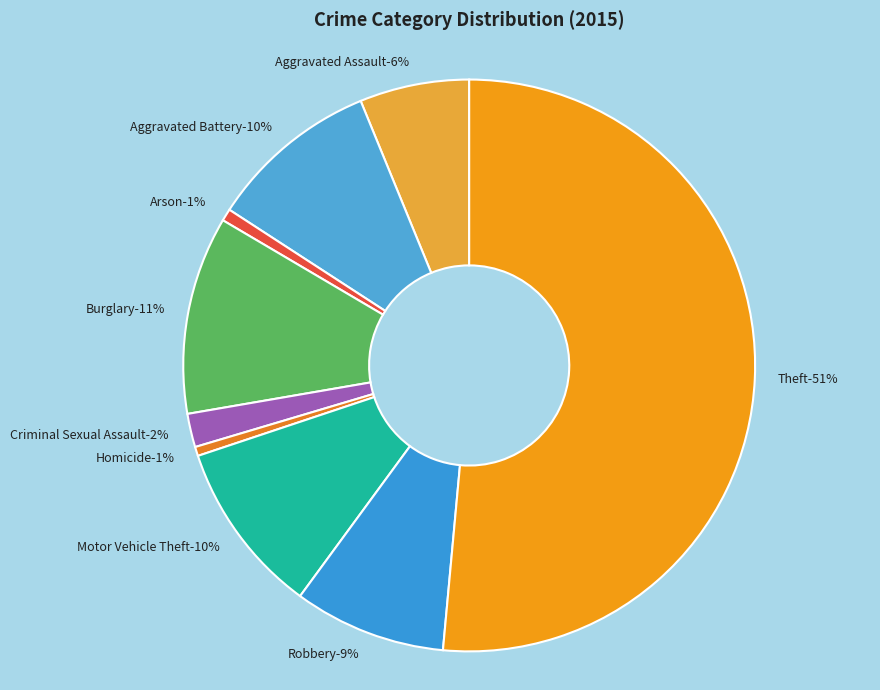

Between Aggravated Battery and Motor Vehicle Theft, which is larger?

Motor Vehicle Theft